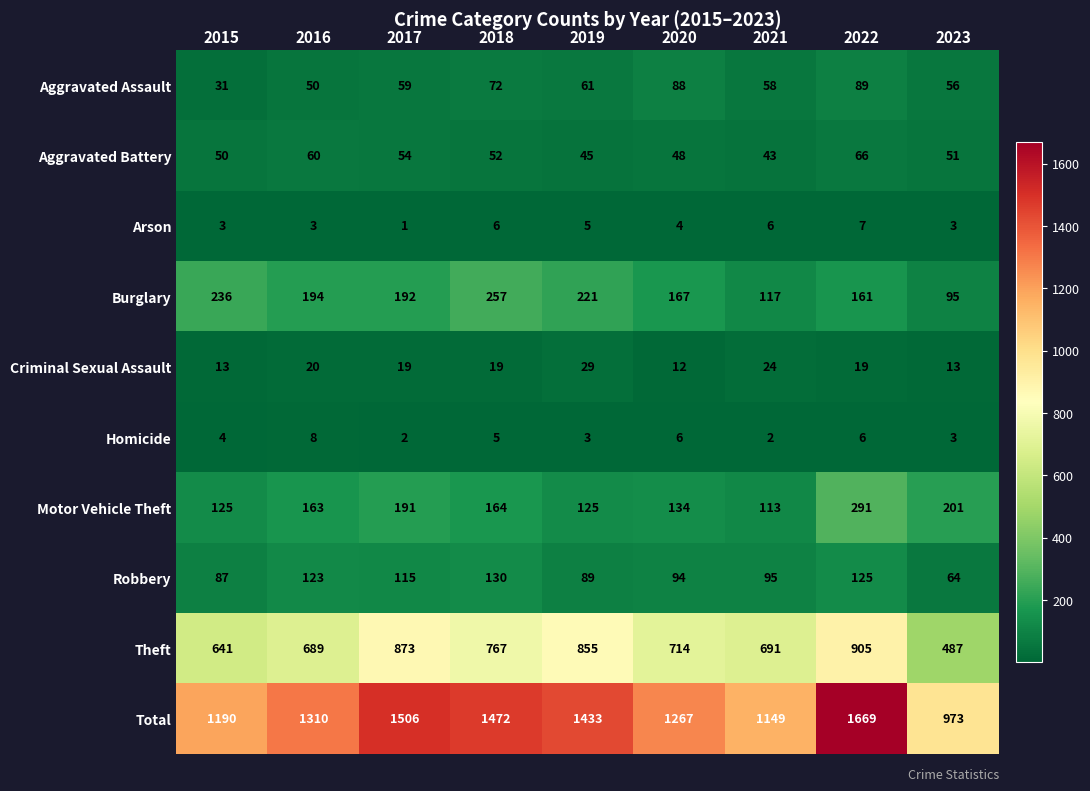

What is the sum of all Theft values?

6622